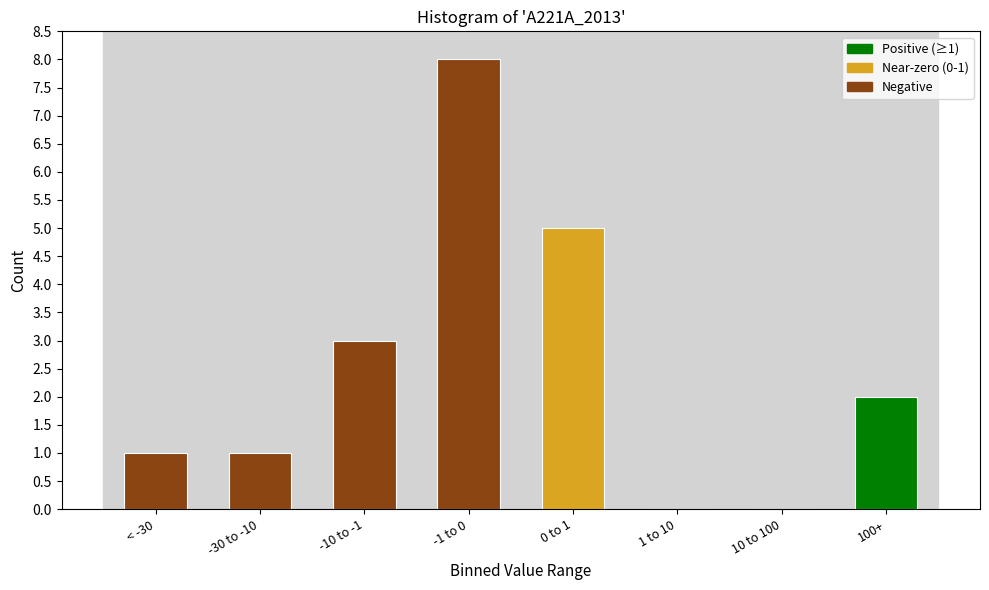

Reading right to left, extract all data points from this chart.

100+=2	10 to 100=0	1 to 10=0	0 to 1=5	-1 to 0=8	-10 to -1=3	-30 to -10=1	< -30=1